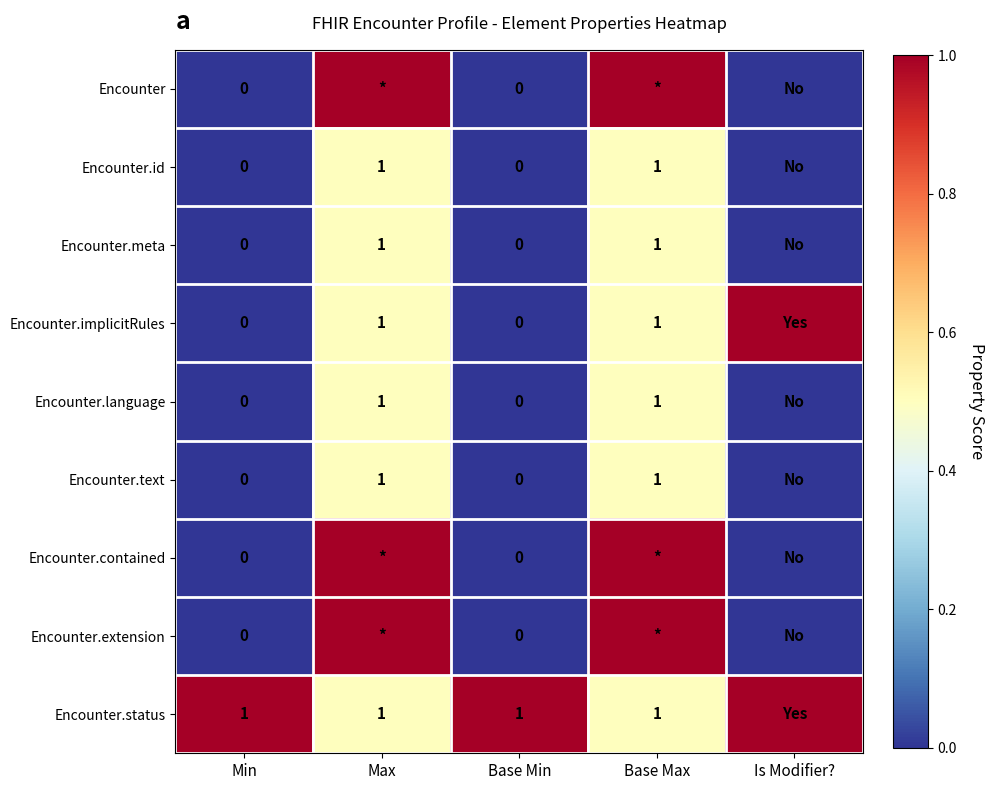

The Encounter.implicitRules series shows 2 at Base Max. True or false?

False